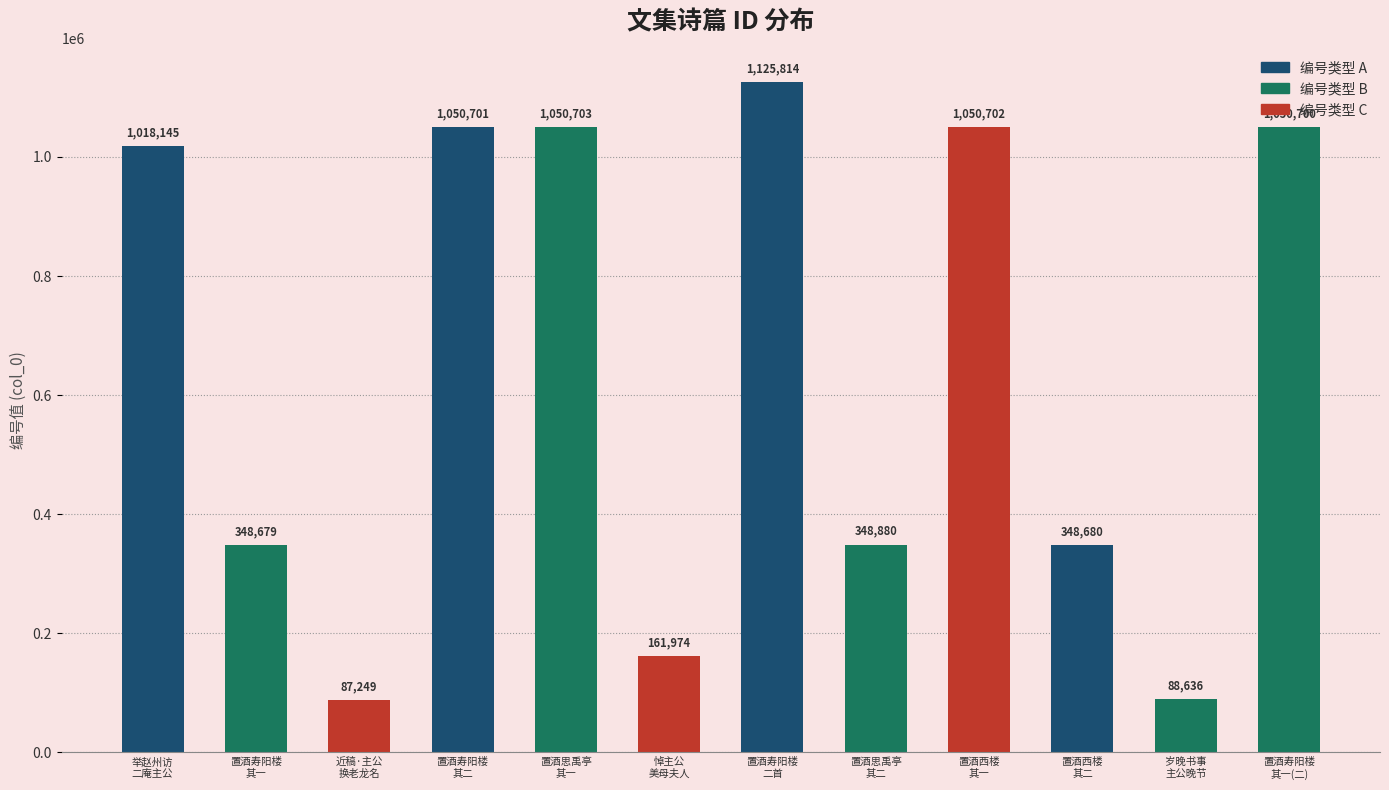

List the labels in order of value, largest first.

置酒寿阳楼
二首, 置酒思禹亭
其一, 置酒西楼
其一, 置酒寿阳楼
其二, 置酒寿阳楼
其一(二), 举赵州访
二庵主公, 置酒思禹亭
其二, 置酒西楼
其二, 置酒寿阳楼
其一, 悼主公
美母夫人, 岁晚书事
主公晚节, 近稿·主公
换老龙名